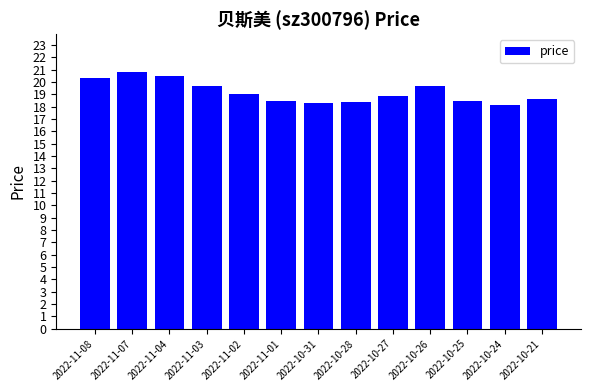

What is the maximum value shown in the chart?

20.8